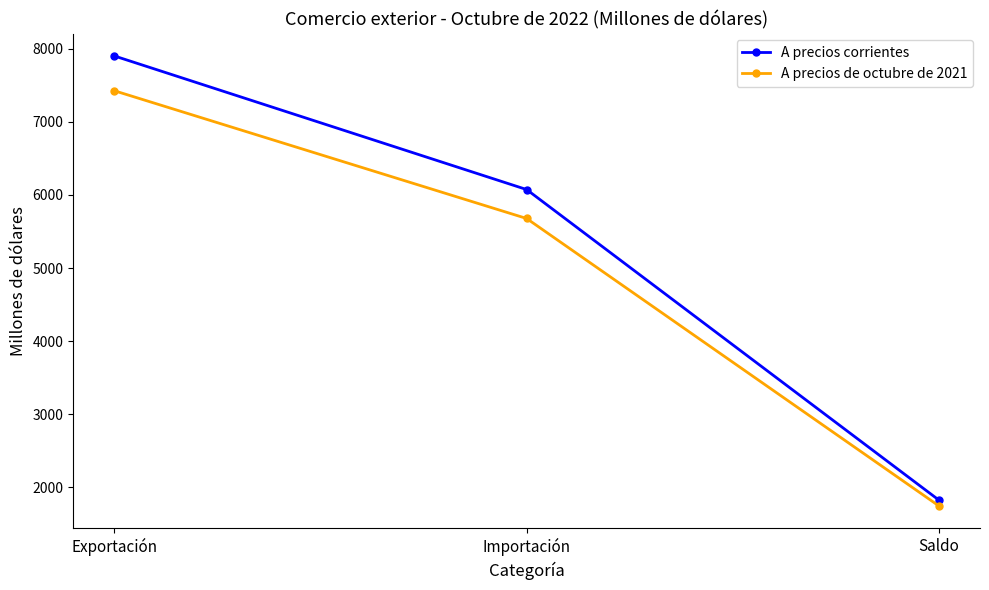

Reading left to right, extract all data points from this chart.

A precios corrientes: 7901	6074	1827
A precios de octubre de 2021: 7425	5678	1747